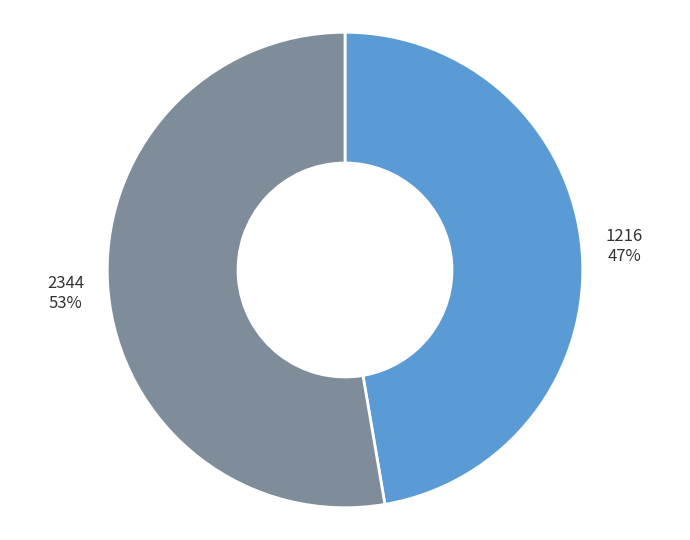

To the nearest percent, what is the combined percentage of 2344 and 1216?

100%